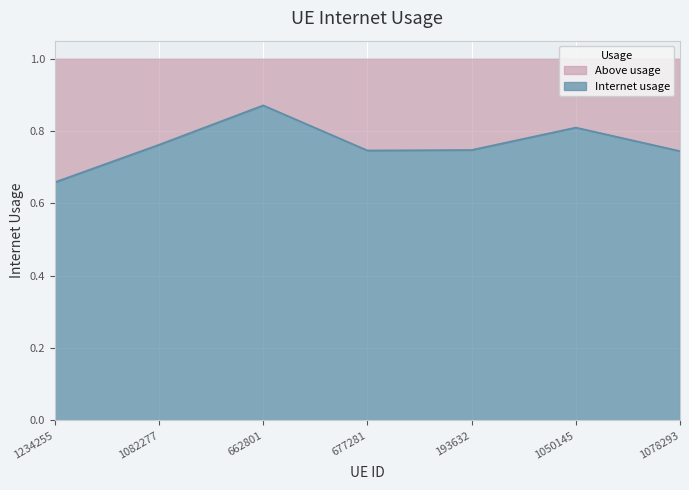

Reading left to right, extract all data points from this chart.

0.7	0.8	0.9	0.7	0.7	0.8	0.7